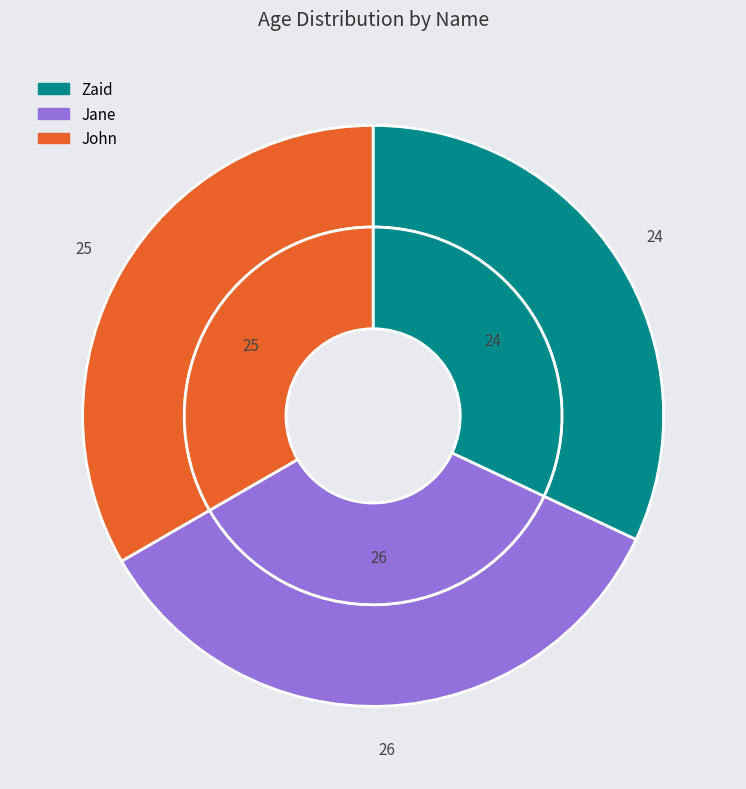

To the nearest percent, what is the average slice percentage?

33%